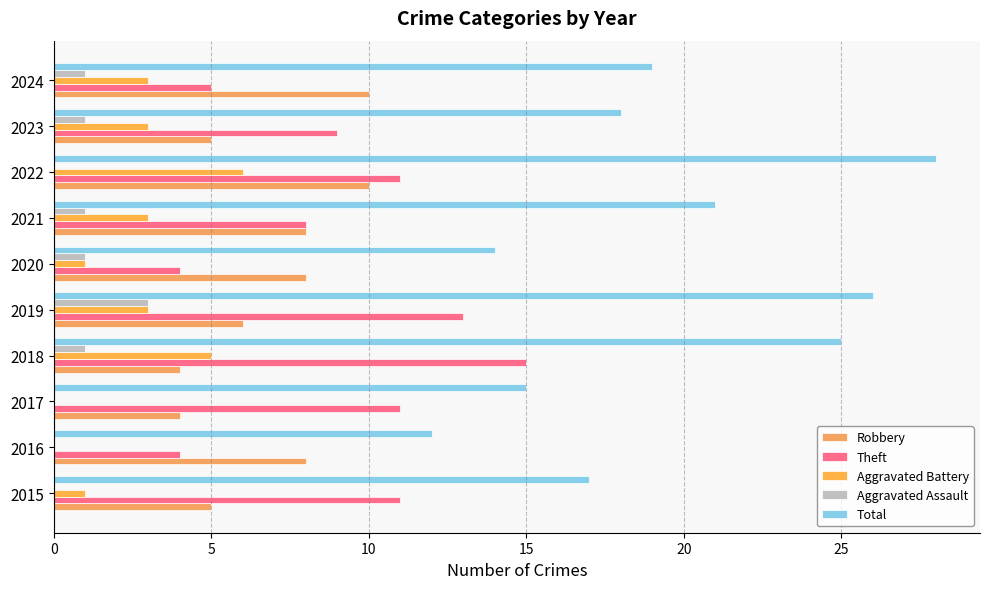

At how many categories does at least one series exceed 26?

1